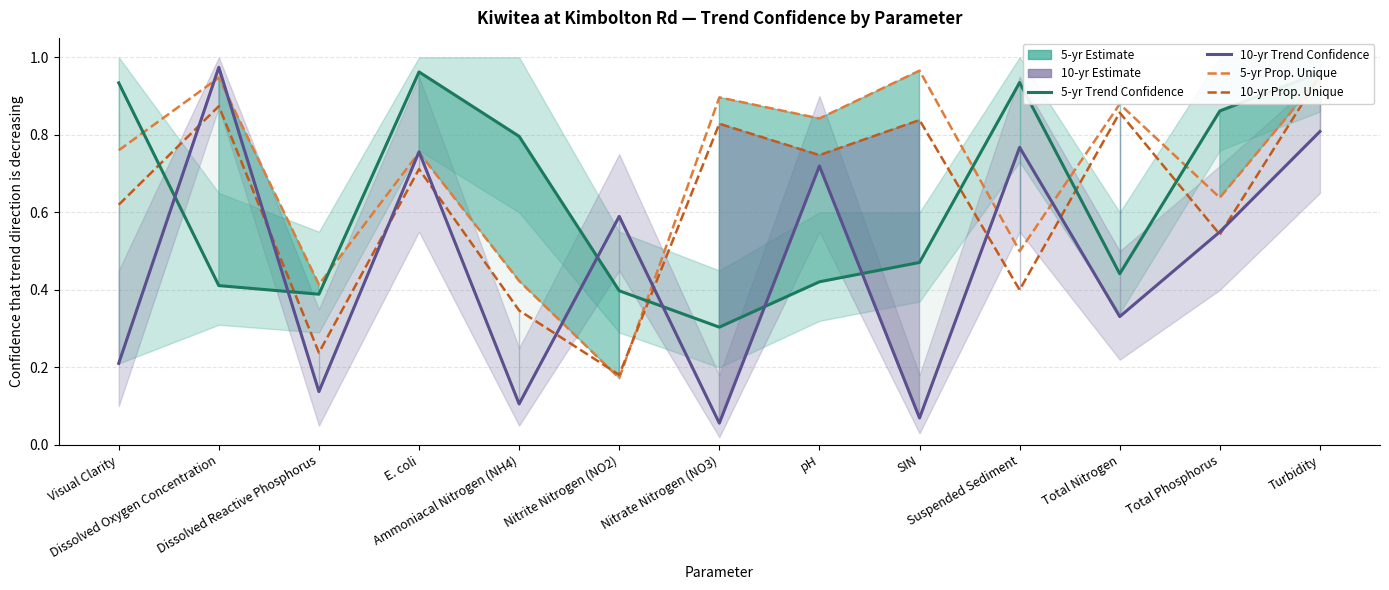

What is the sum of the 10-yr Trend Confidence values at Suspended Sediment and pH?

1.5